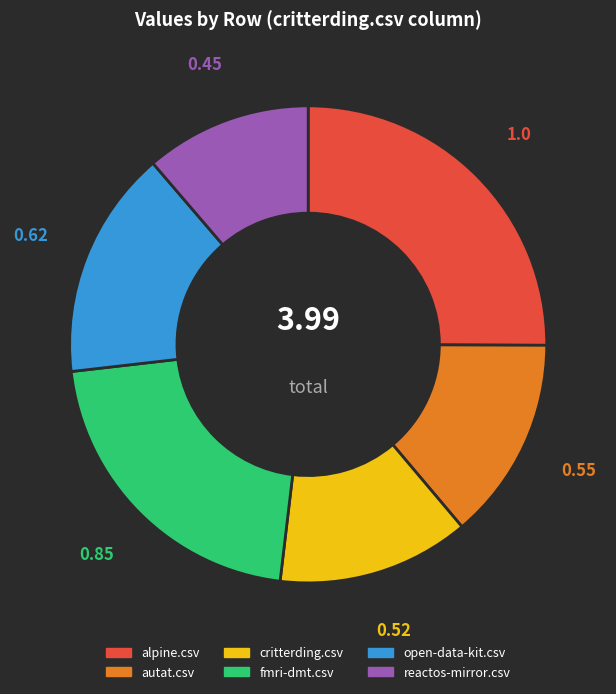

Rank the categories by value from lowest to highest.

reactos-mirror.csv, critterding.csv, autat.csv, open-data-kit.csv, fmri-dmt.csv, alpine.csv